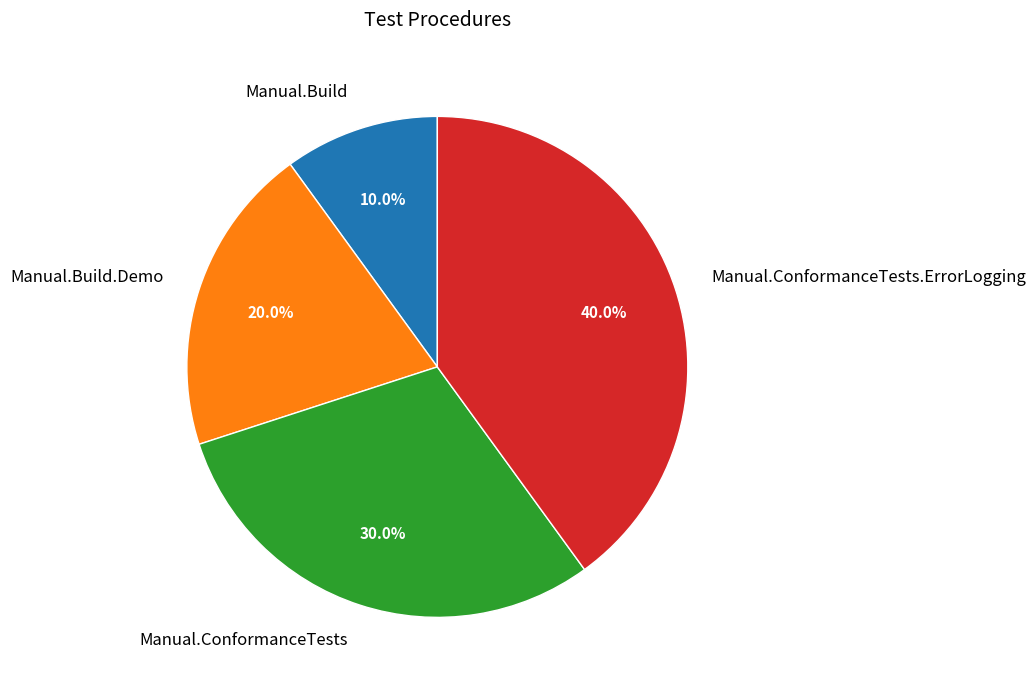

Which has a higher value, Manual.Build or Manual.Build.Demo?

Manual.Build.Demo